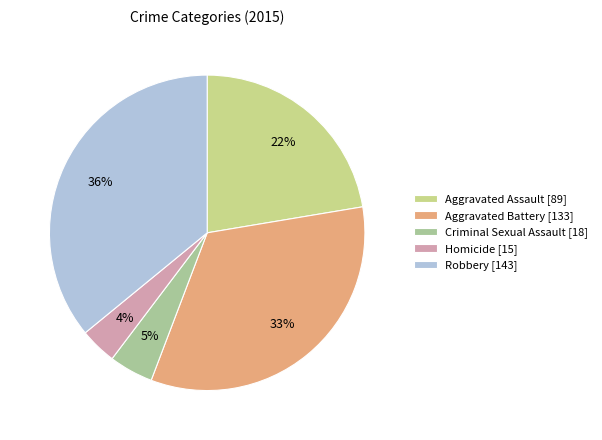

What percentage is the Robbery slice, to the nearest percent?

36%